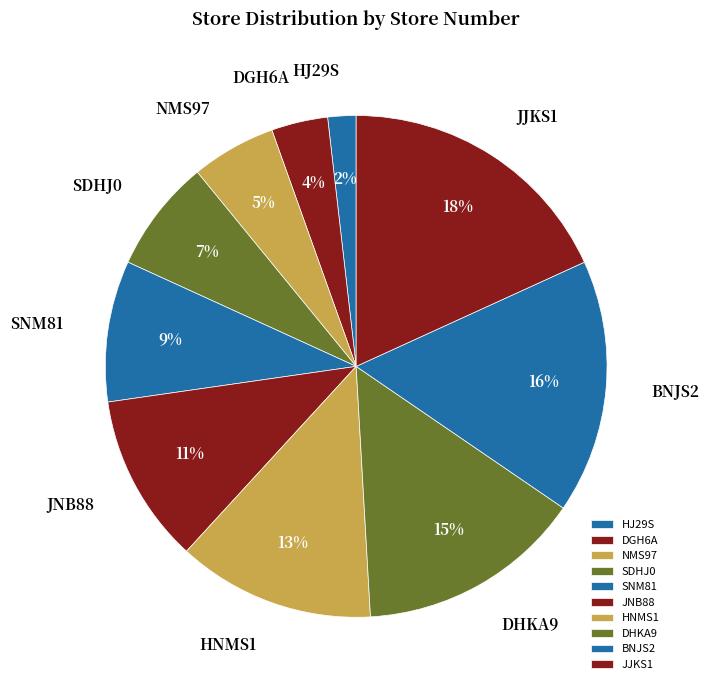

Which category has the biggest portion of the pie?

JJKS1